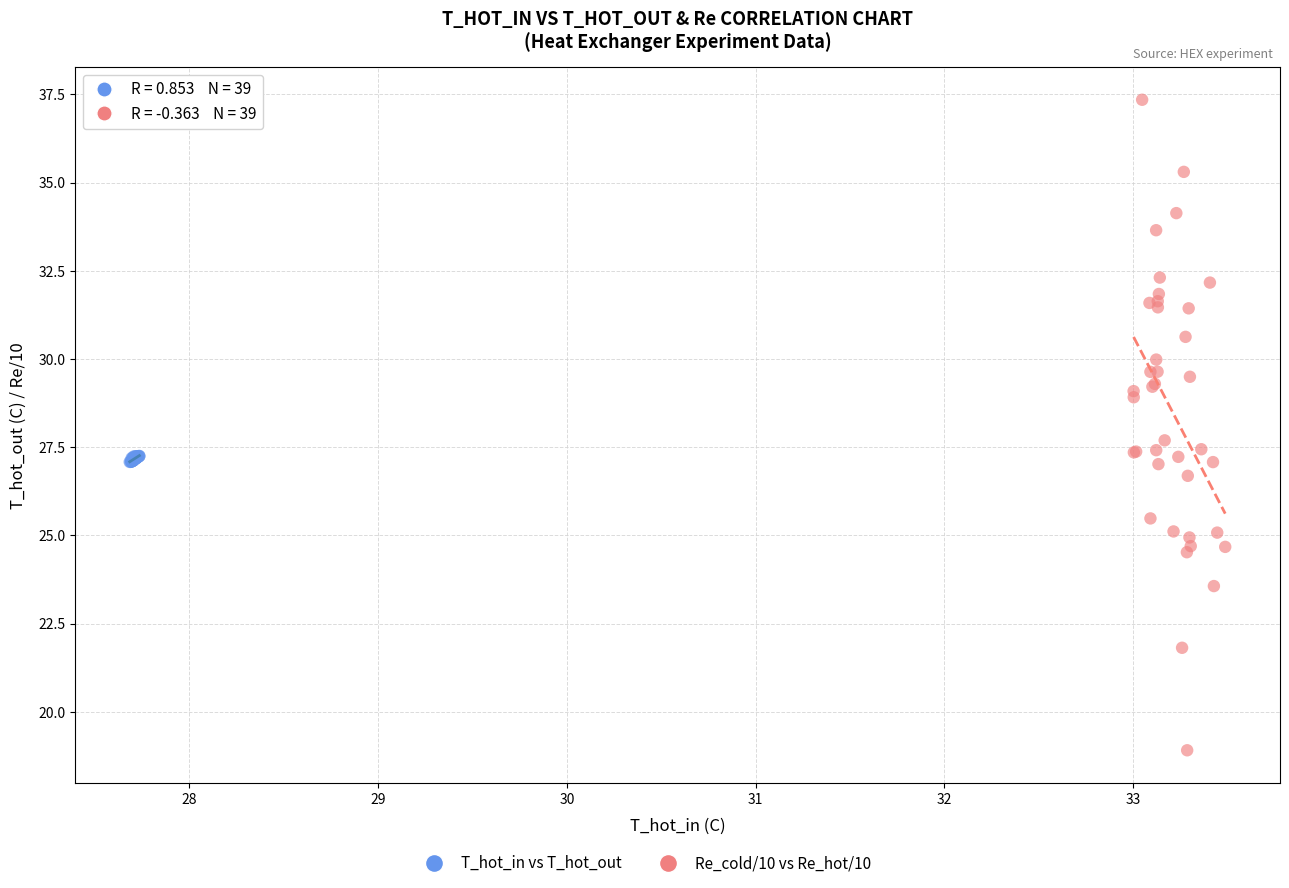

Which series has the largest Y range (max minus min)?

Re_cold/10 vs Re_hot/10